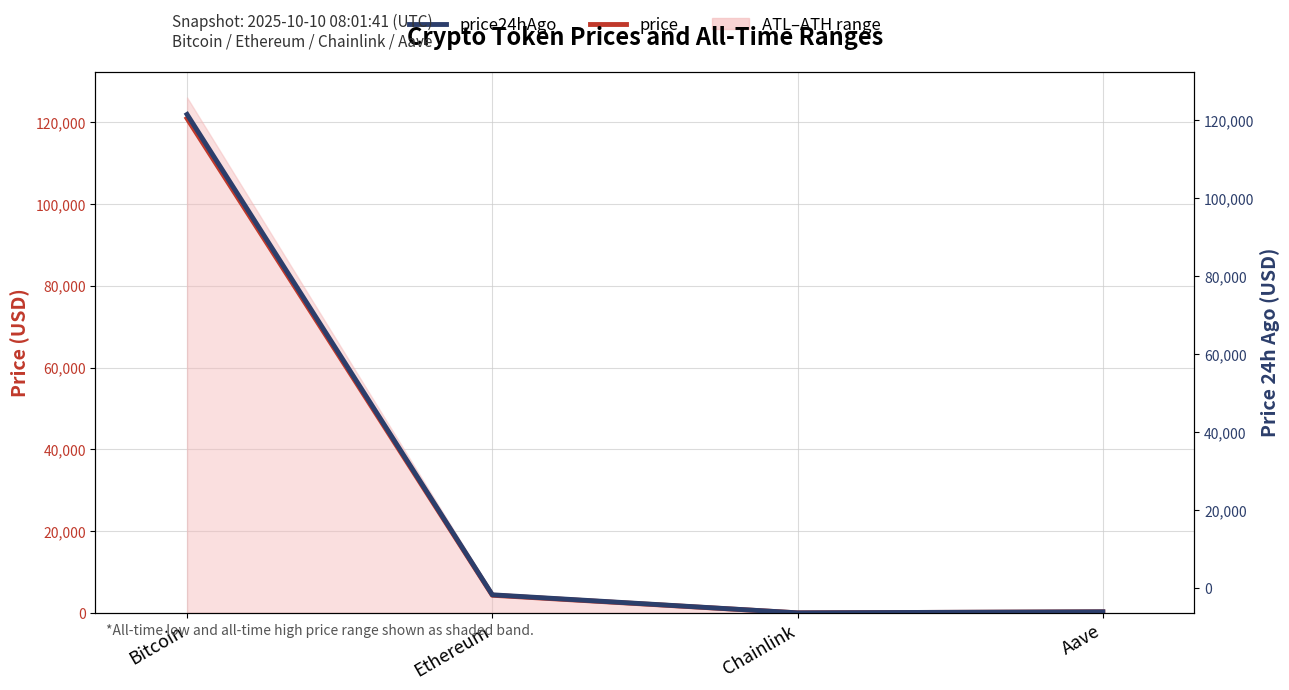

What is the average value of the price24hAgo series?

31668.4